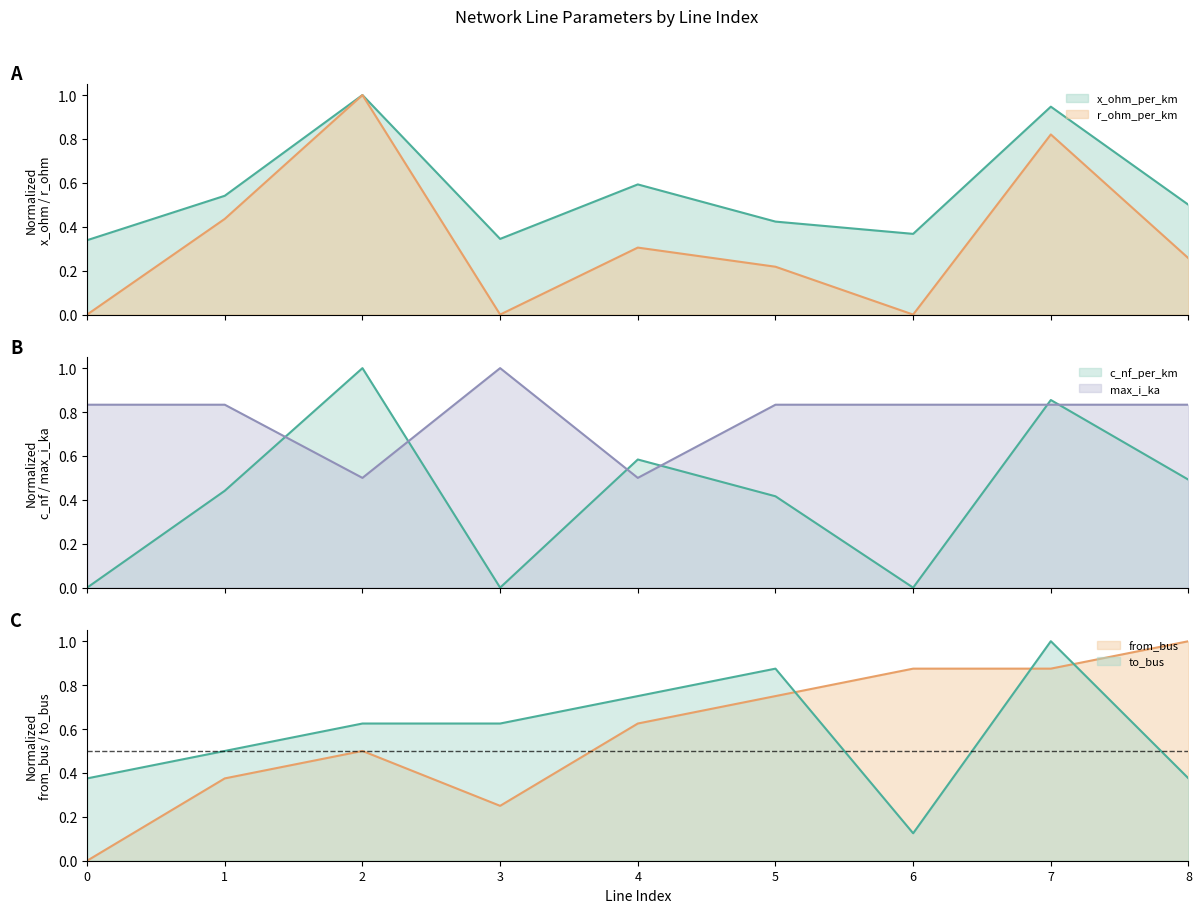

What is the sum of the max_i_ka values at 4 and 7?

1.3